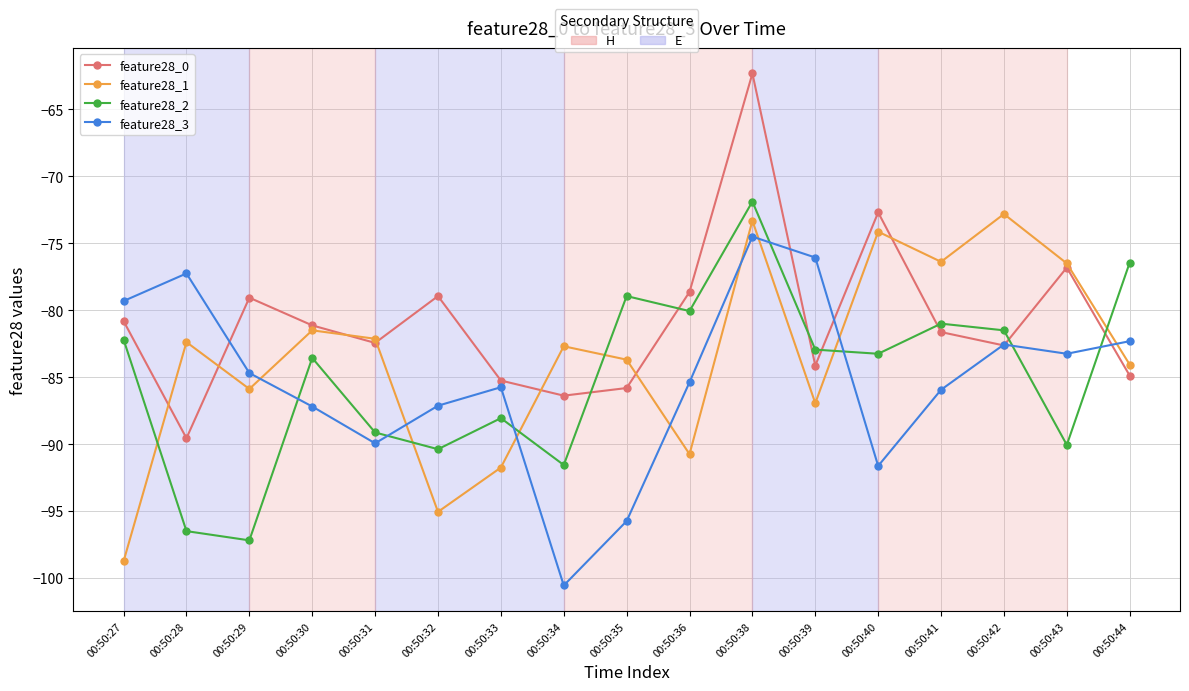

At which category is the sum across all series the highest?

00:50:38